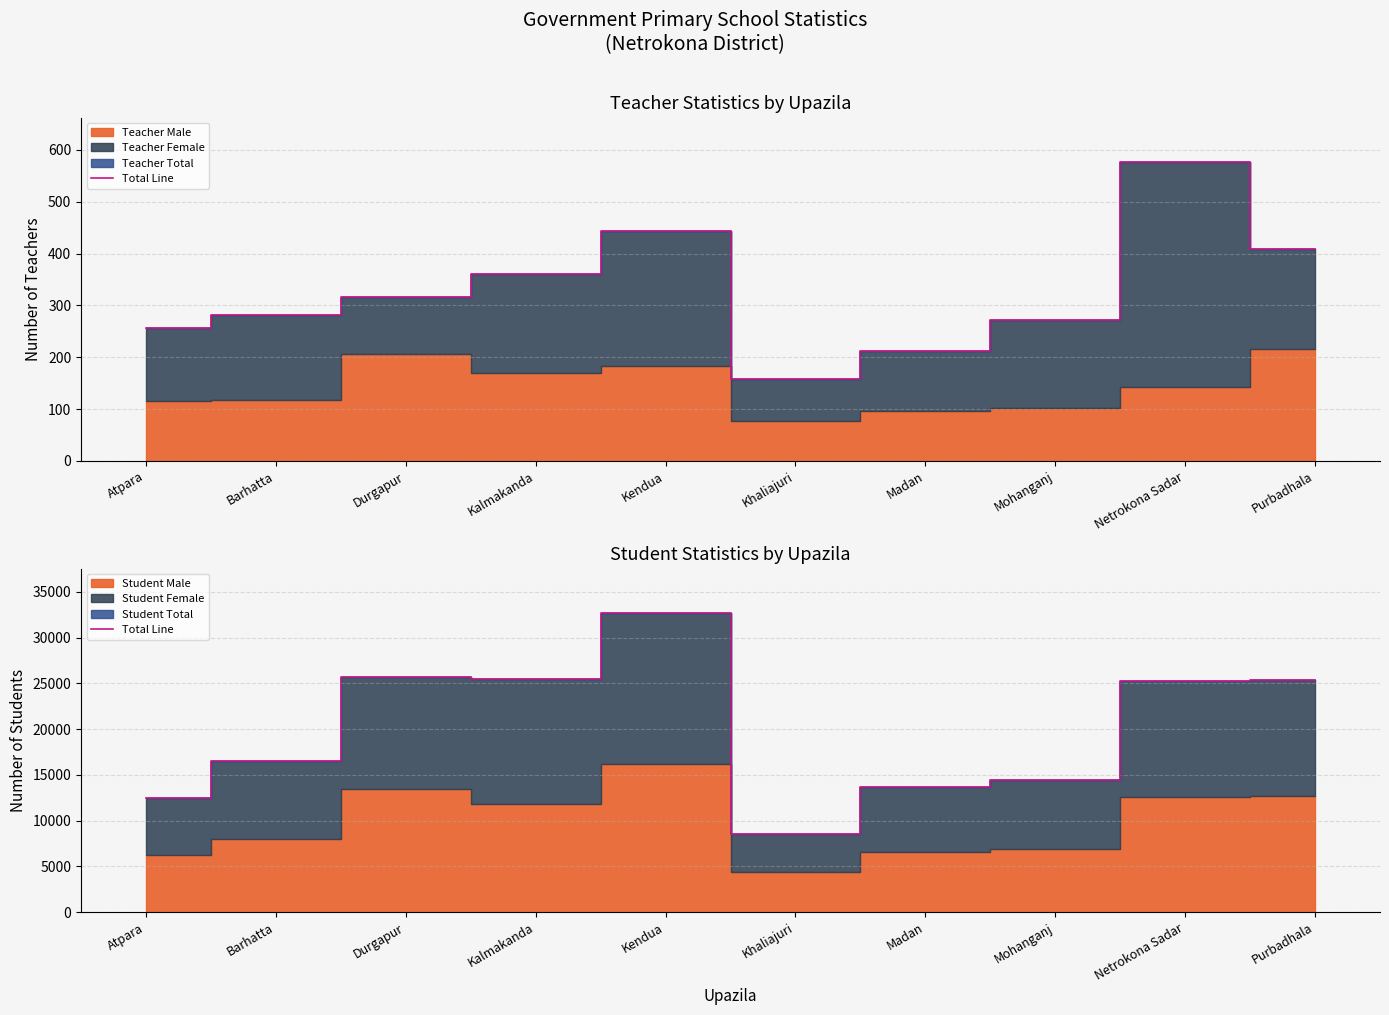

The chart shows a value of 16520 at Barhatta. True or false?

True